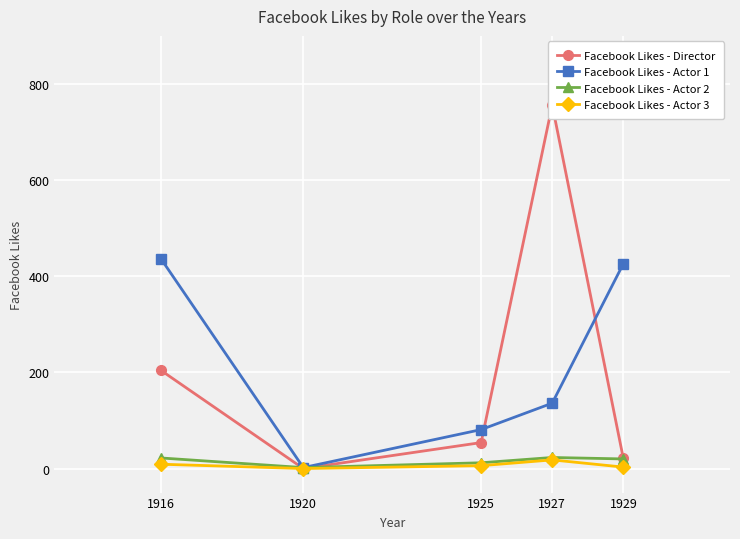

What is the value of the Facebook Likes - Actor 2 point at the 3rd from the left?

12